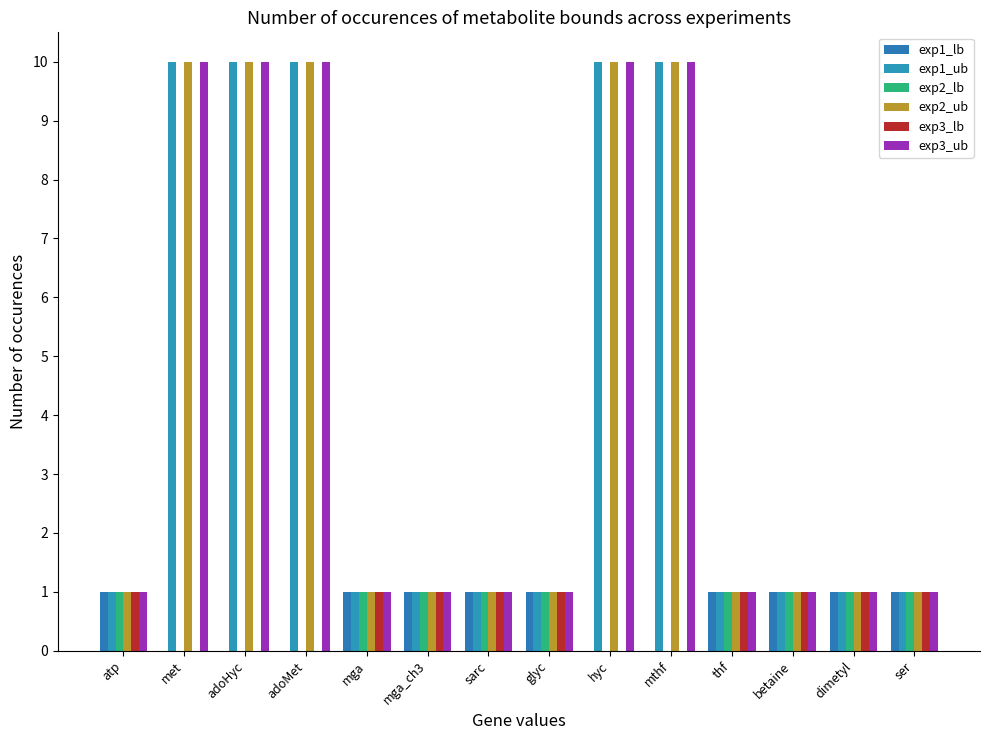

What is the difference between the exp3_lb values at thf and met?

1.0